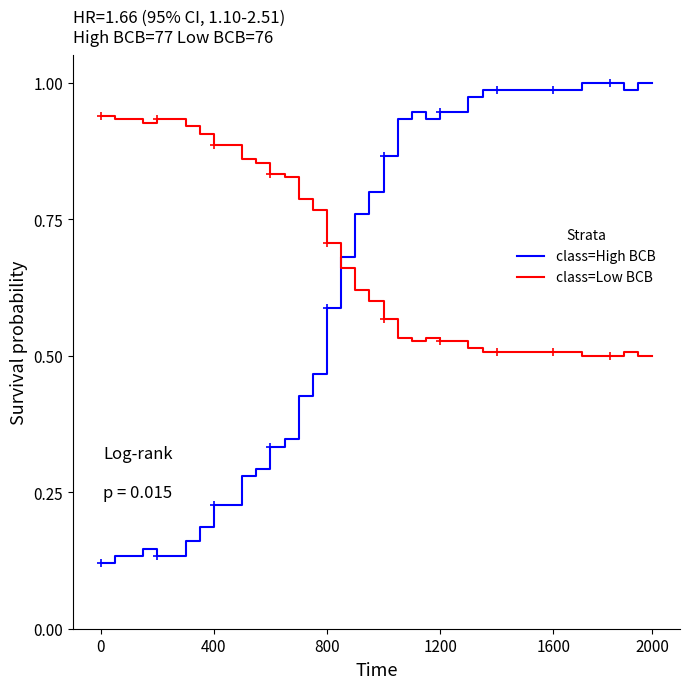

Which series has the largest range (max minus min)?

class=High BCB